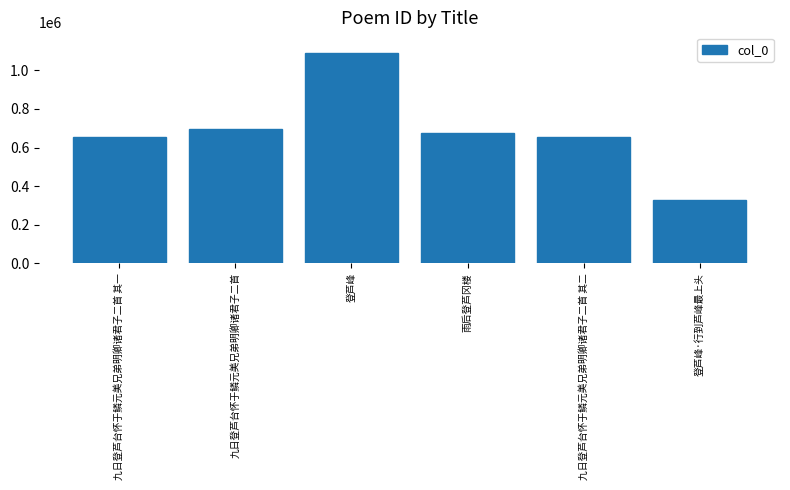

True or false: the data shows 442328 at 雨后登芦冈楼.

False